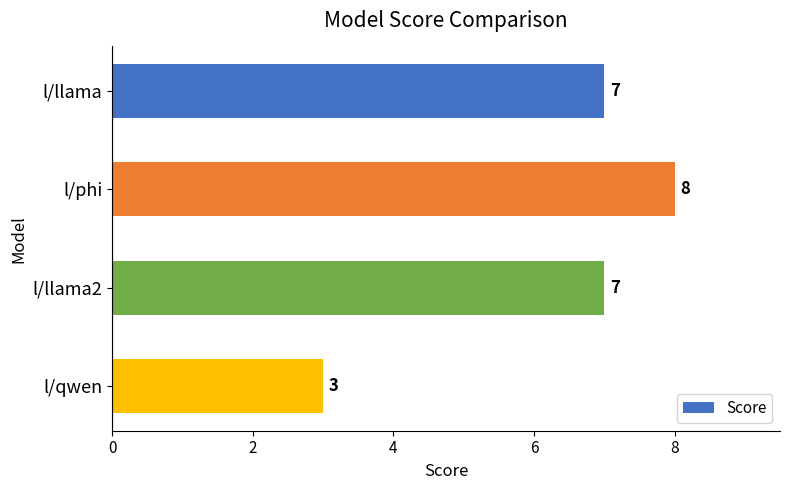

Which has a higher value, l/phi or l/llama?

l/phi